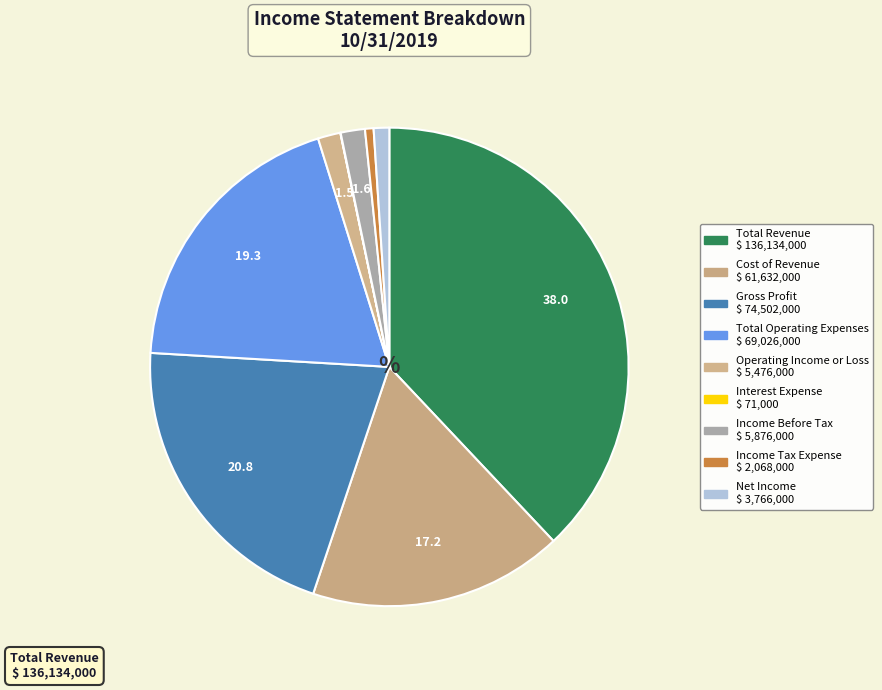

How many slices are in this pie chart?

9